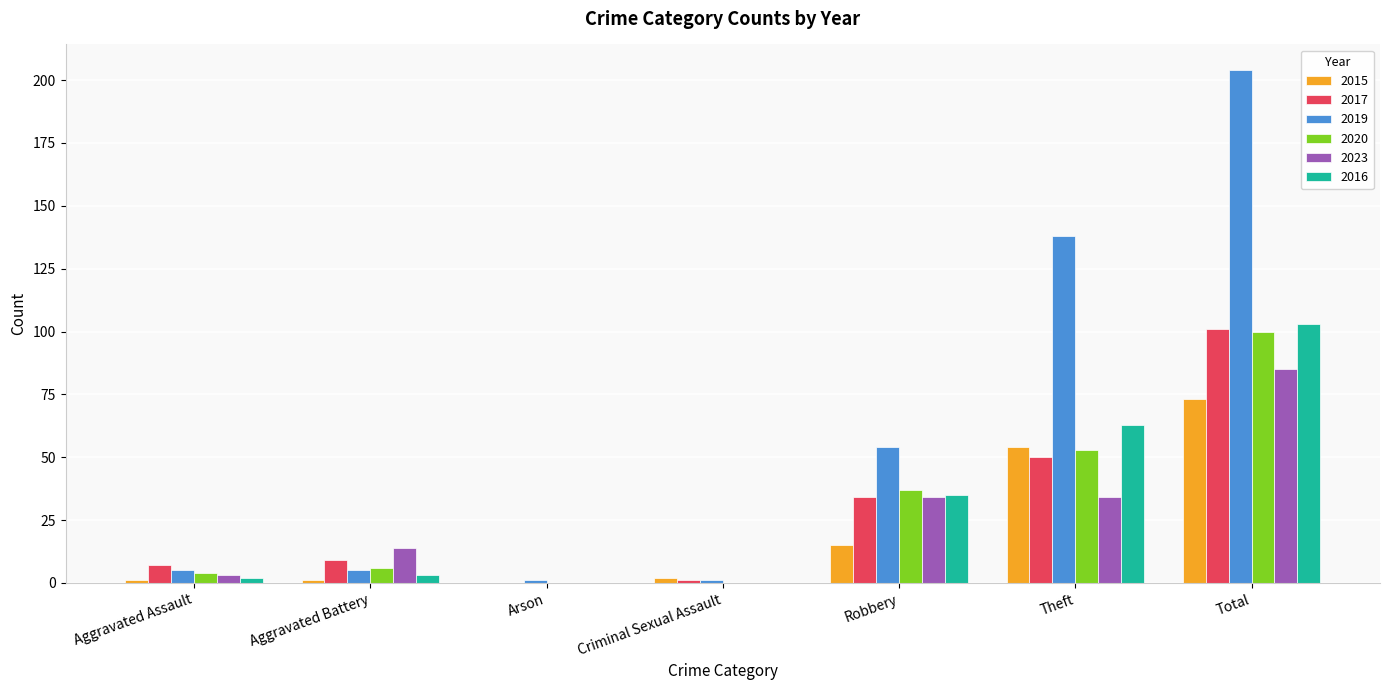

At which category is the sum across all series the highest?

Total